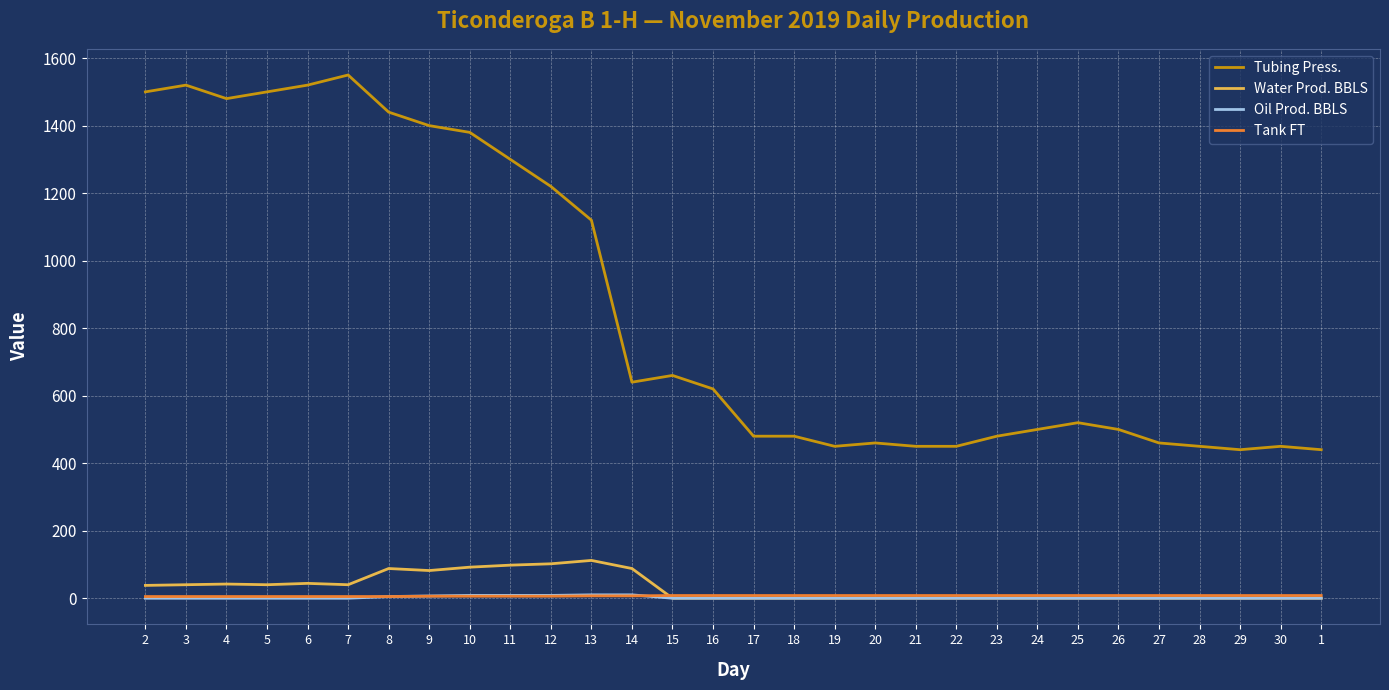

What is the maximum value shown in the chart?

1550.0